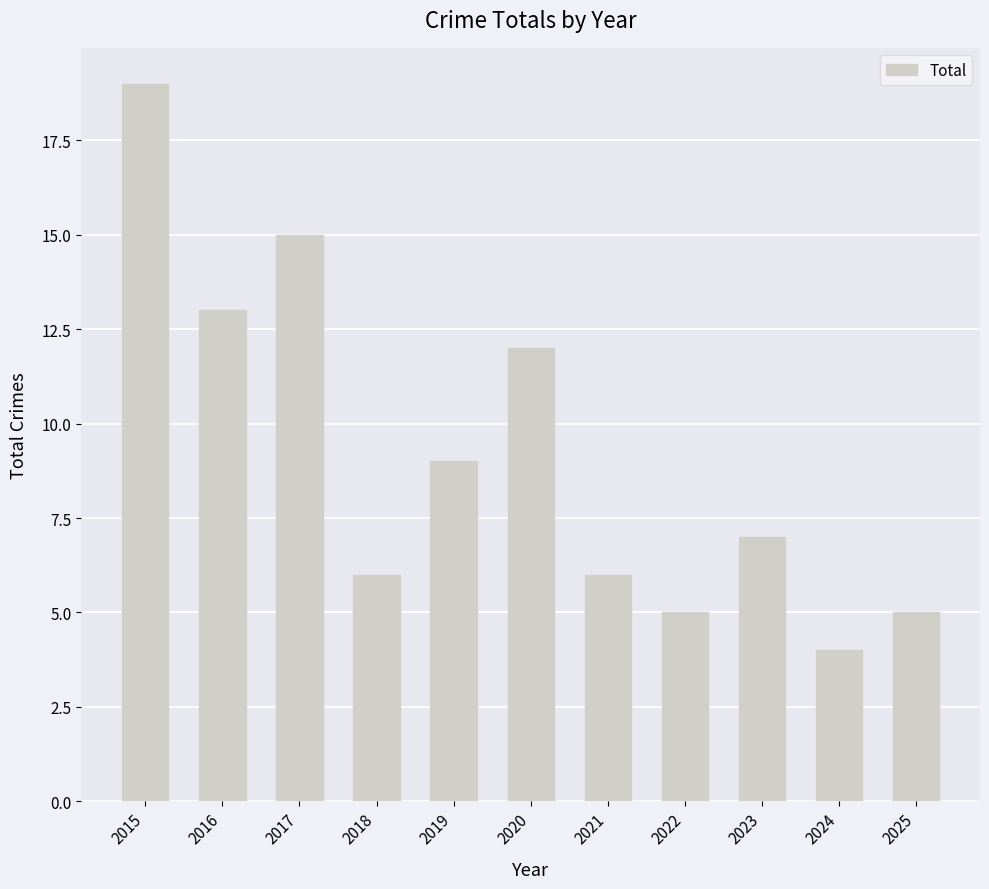

Reading right to left, what are all the values shown in this chart?

2025=5	2024=4	2023=7	2022=5	2021=6	2020=12	2019=9	2018=6	2017=15	2016=13	2015=19